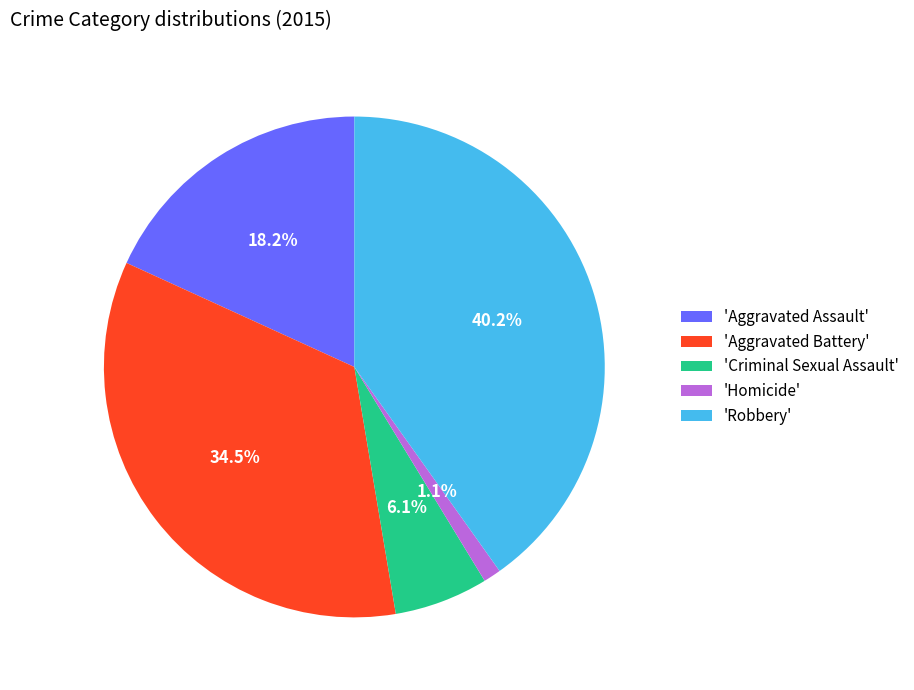

Is the sum of 'Aggravated Assault' and 'Aggravated Battery' greater than half?

Yes